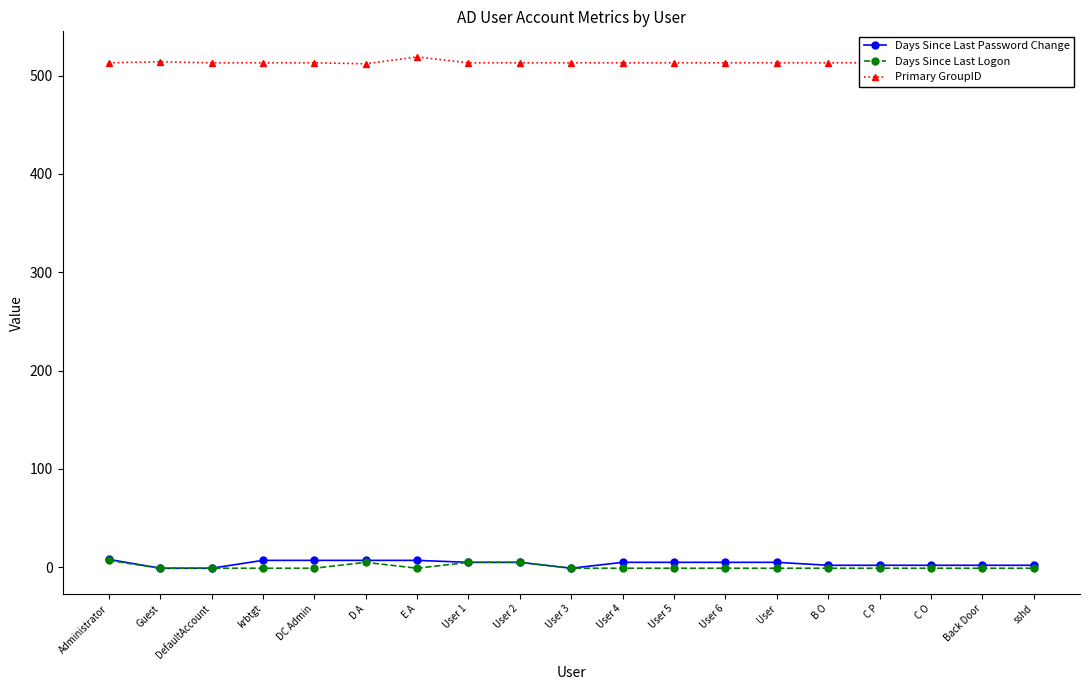

What is the value of the Days Since Last Logon point at the 14th from the left?

-1